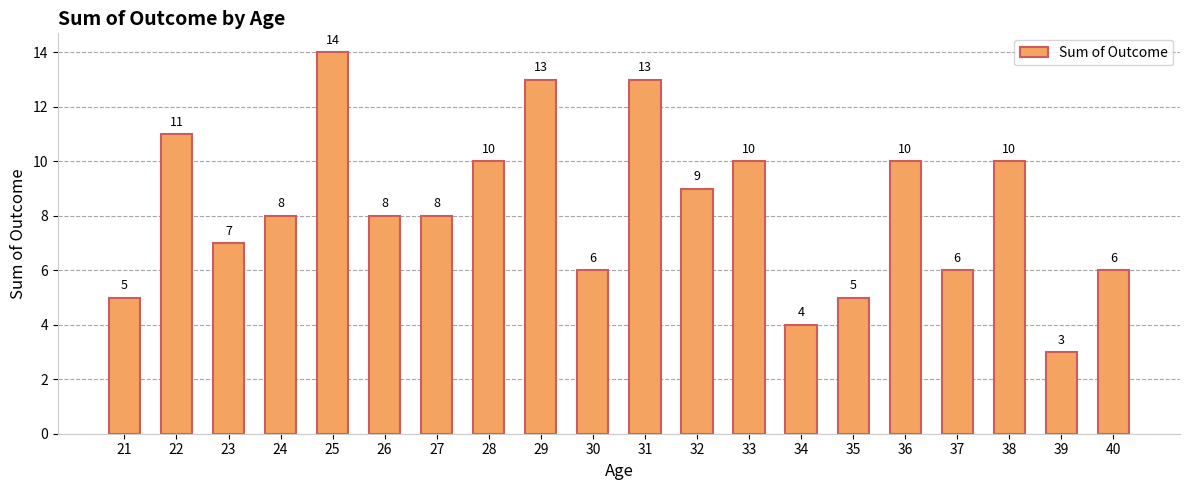

Between 26 and 25, which is larger?

25